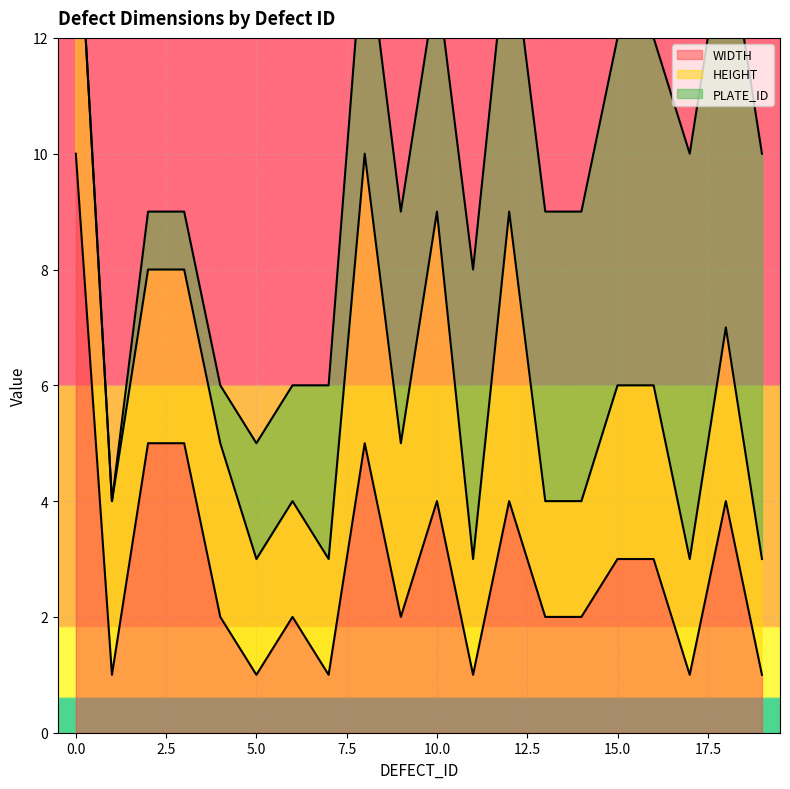

Is it true that WIDTH equals 10 at 0.0?

True